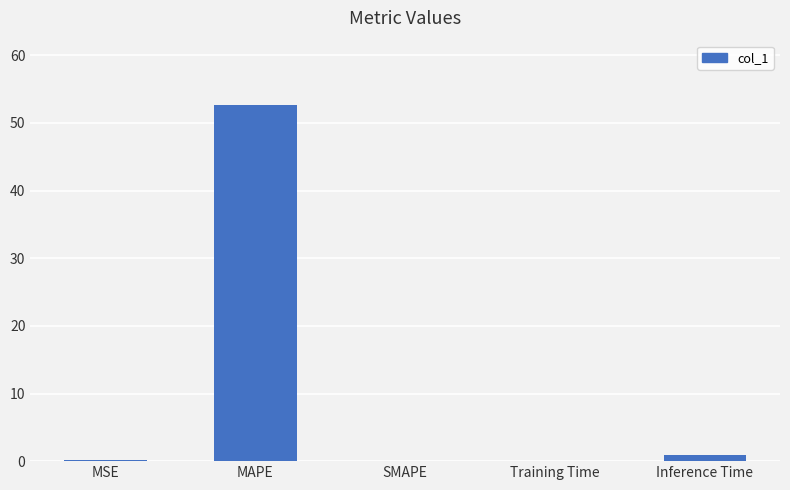

What is the maximum value shown in the chart?

52.7